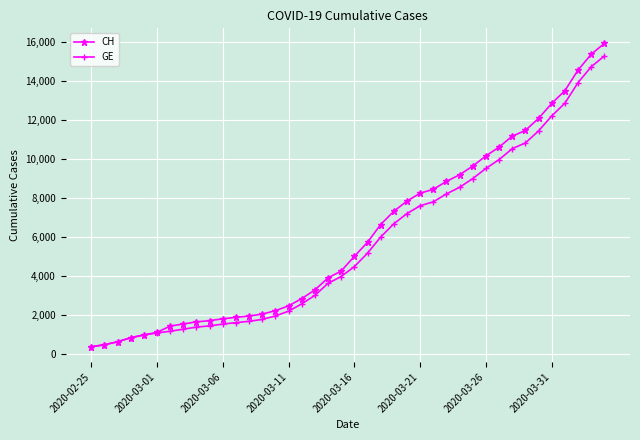

What is the smallest value displayed?

375